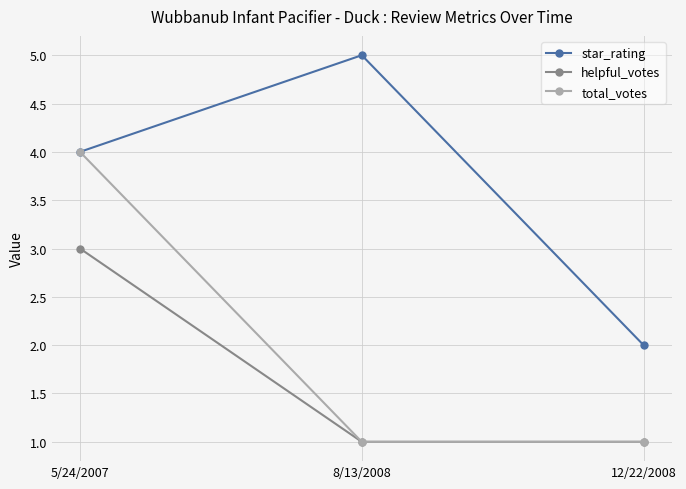

Does the chart display data point markers on the line(s)?

Yes